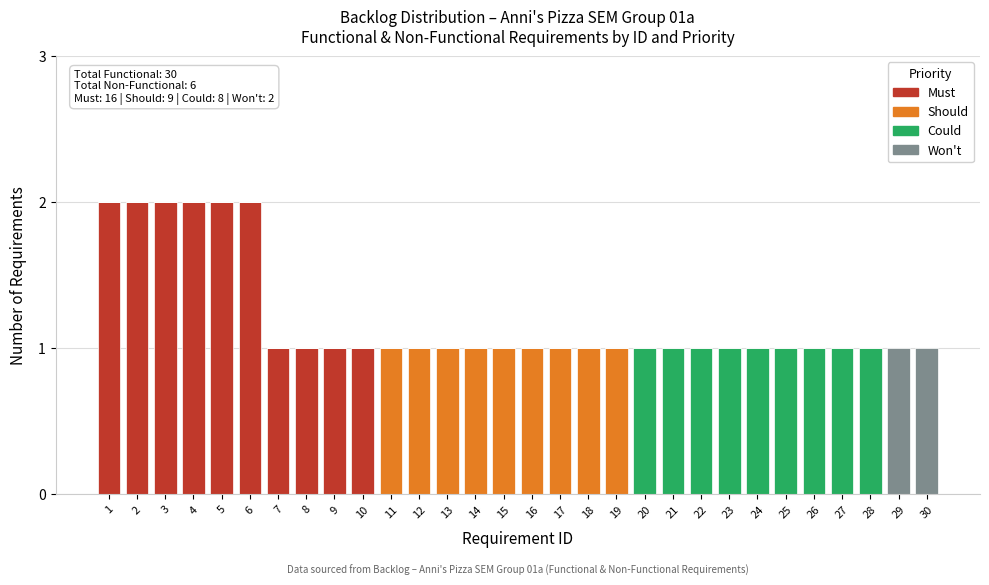

True or false: Must has a value of -1 at 17.

False